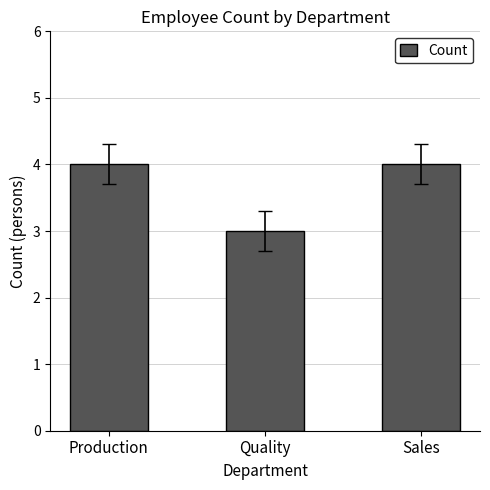

How many distinct data groups are displayed?

1